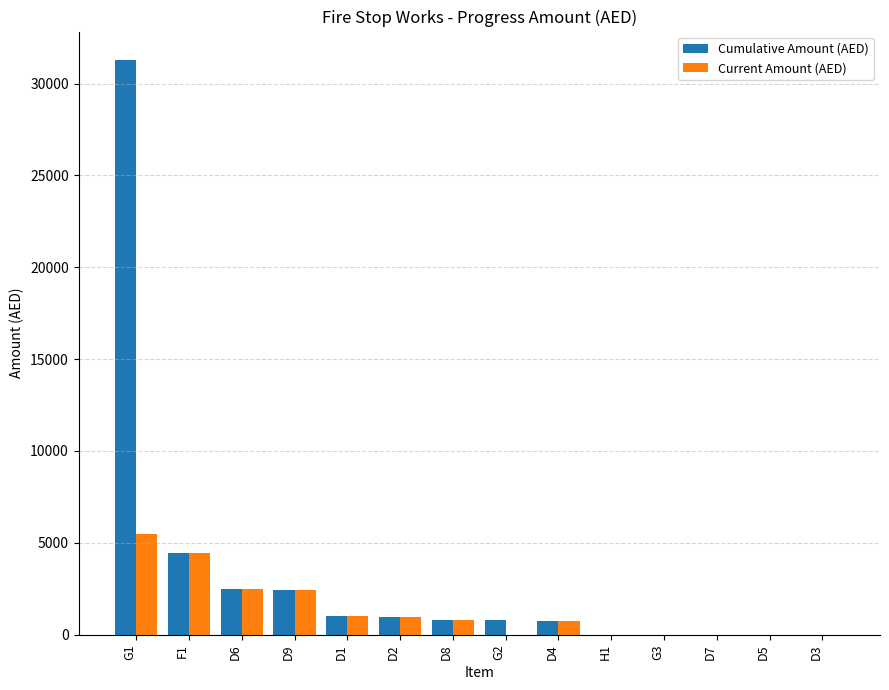

Count the number of categories in the chart.

14